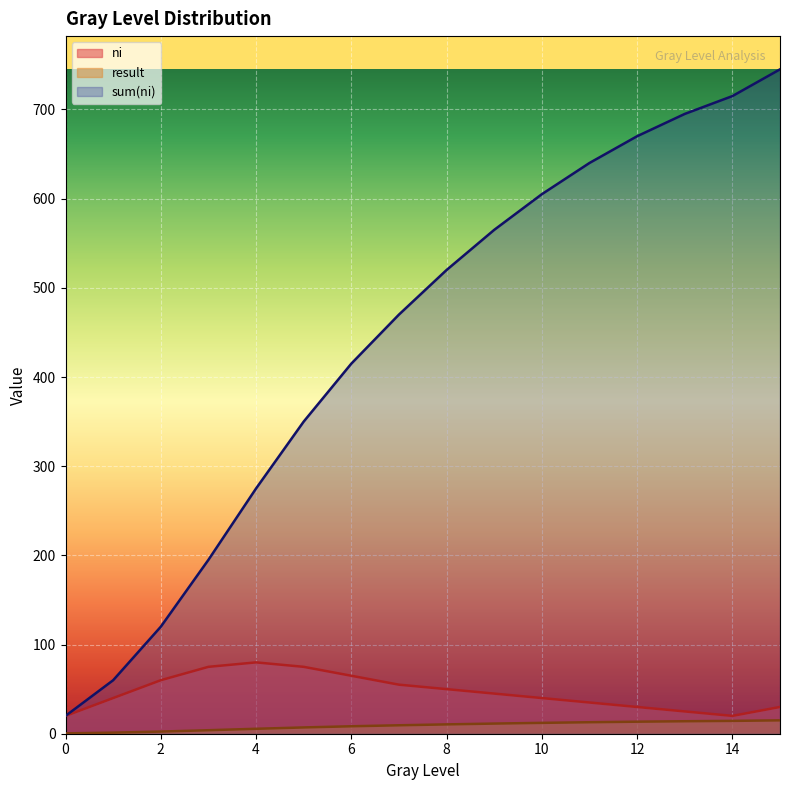

True or false: ni and result cross at least once.

False